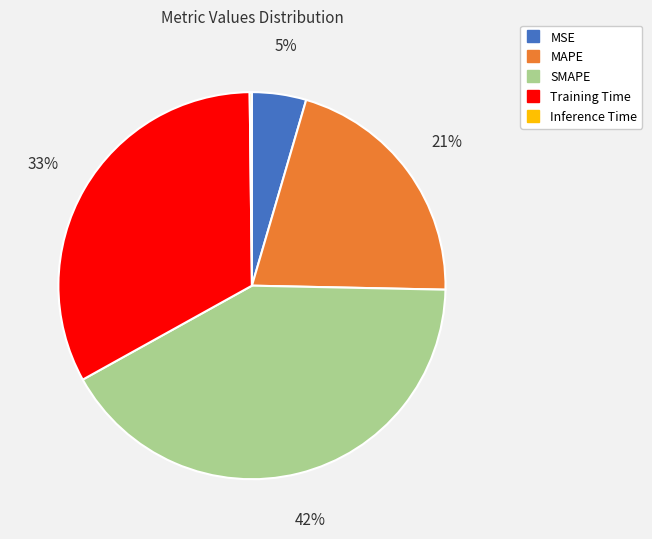

To the nearest percent, what portion does SMAPE represent?

42%